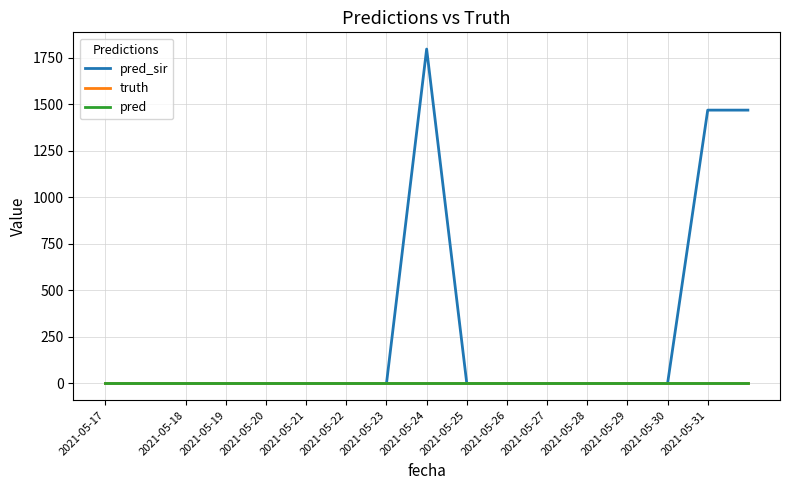

Is this an area chart (filled region under the line)?

No